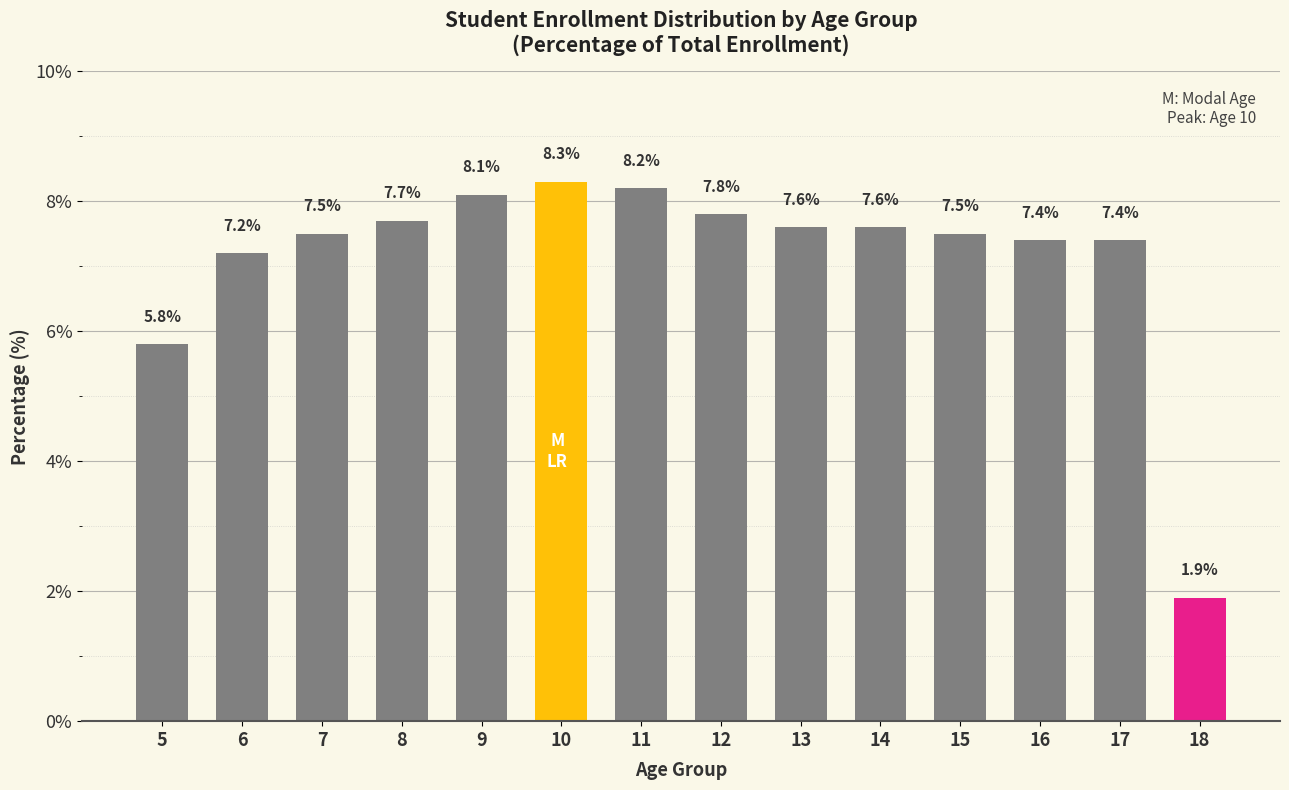

What is the greatest value displayed?

8.3